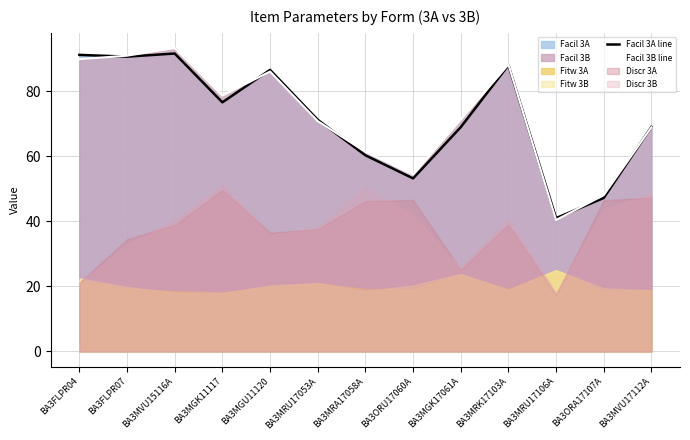

How many interior local peaks does the Facil 3A line series have?

3